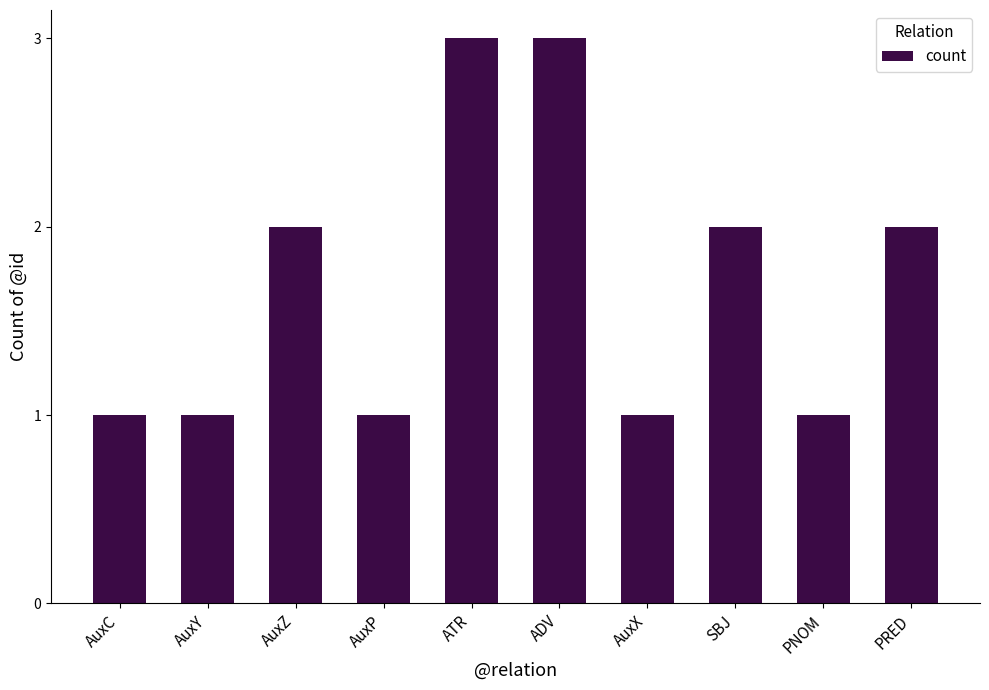

The value at AuxP is 1. True or false?

True